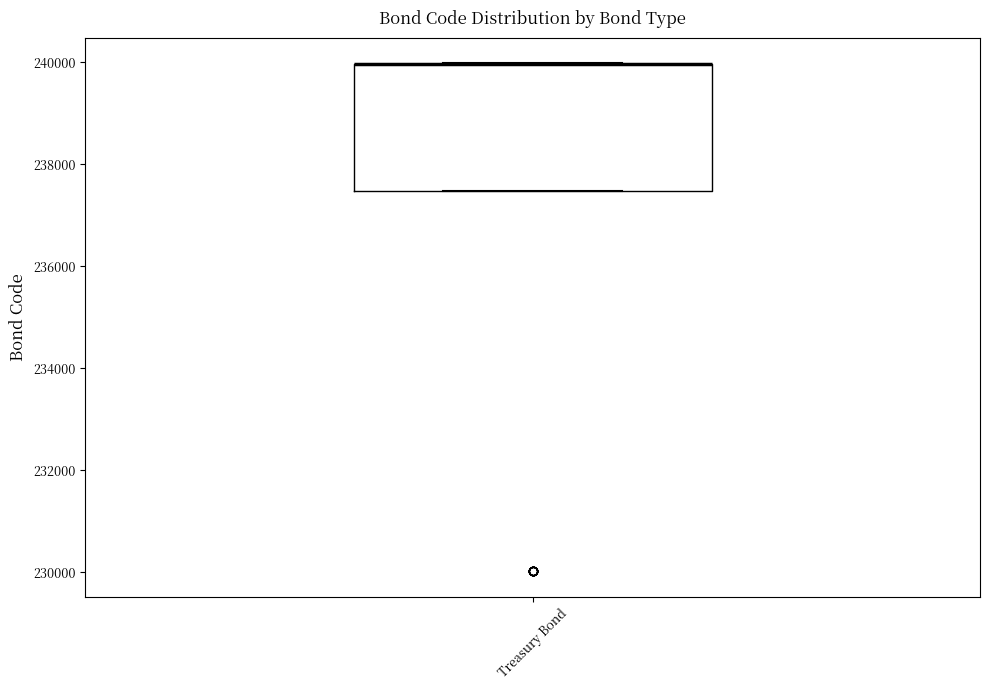

Read this box plot against the y-axis: the position of the median line, the range covered by the box, and the ends of both whiskers. The values are not printed on the chart, so give them approximately, as read against the axis.

median 240000 (drawn on the box's upper edge), box 237400 to 240000, whiskers 237400 to 240000